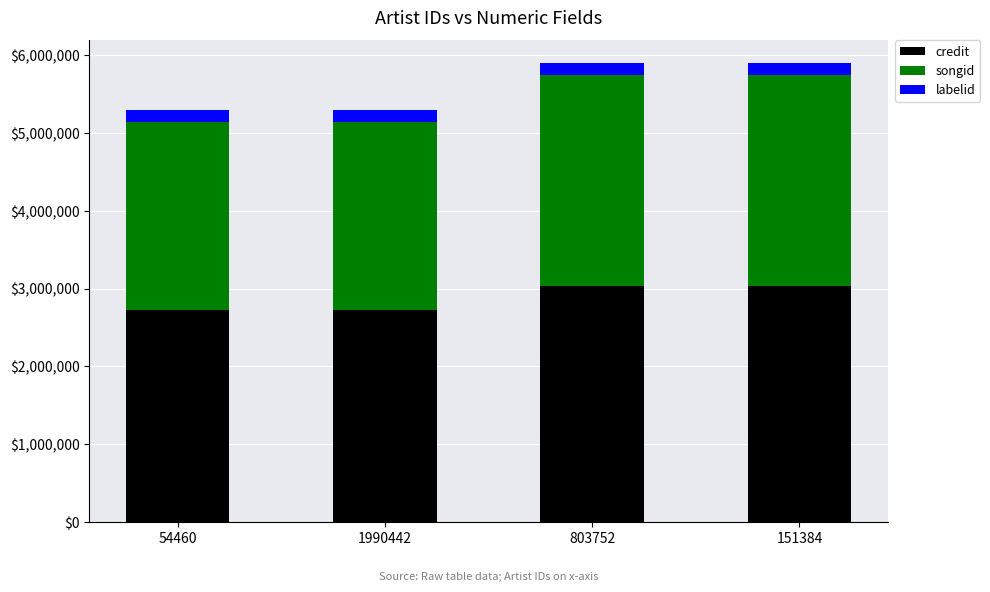

Reading right to left, transcribe the values for credit.

151384=3032931	803752=3032931	1990442=2728559	54460=2728559